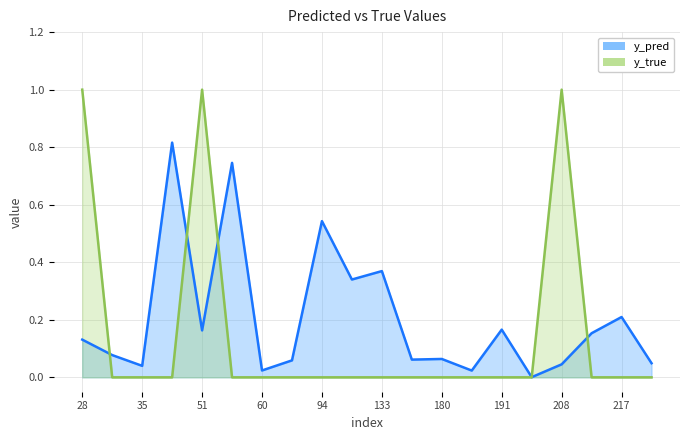

What is the difference between the maximum and minimum values in the y_pred series?

0.8